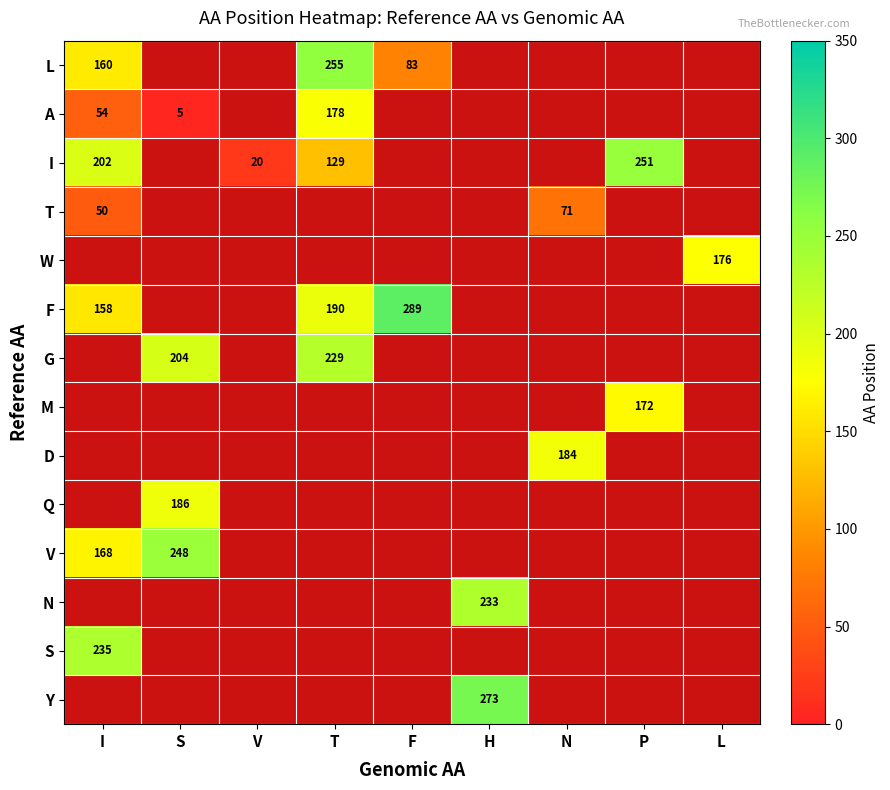

Is it true that G equals 204 at S?

True